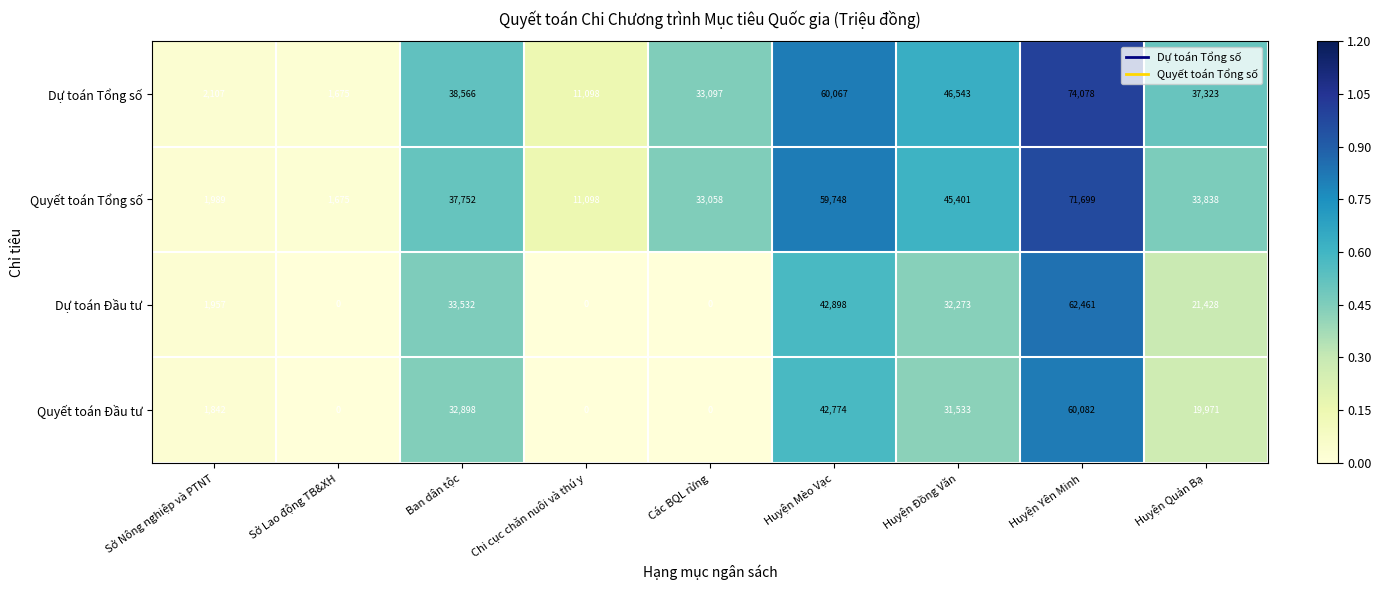

At which label is Dự toán Tổng số closest to 37876?

Huyện Quản Bạ